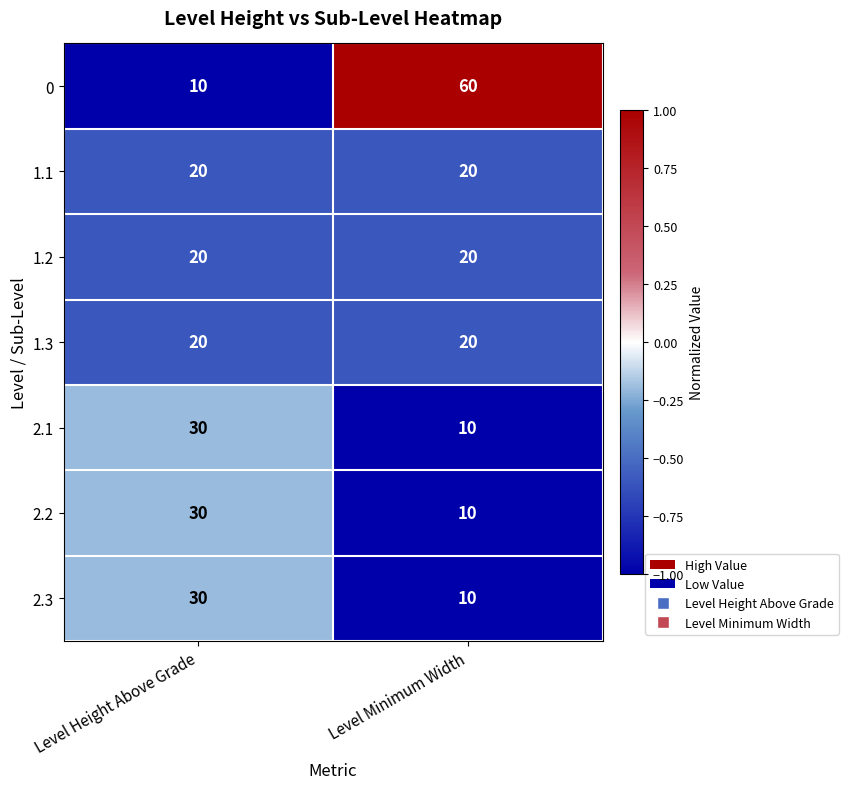

What is the smallest value displayed?

10